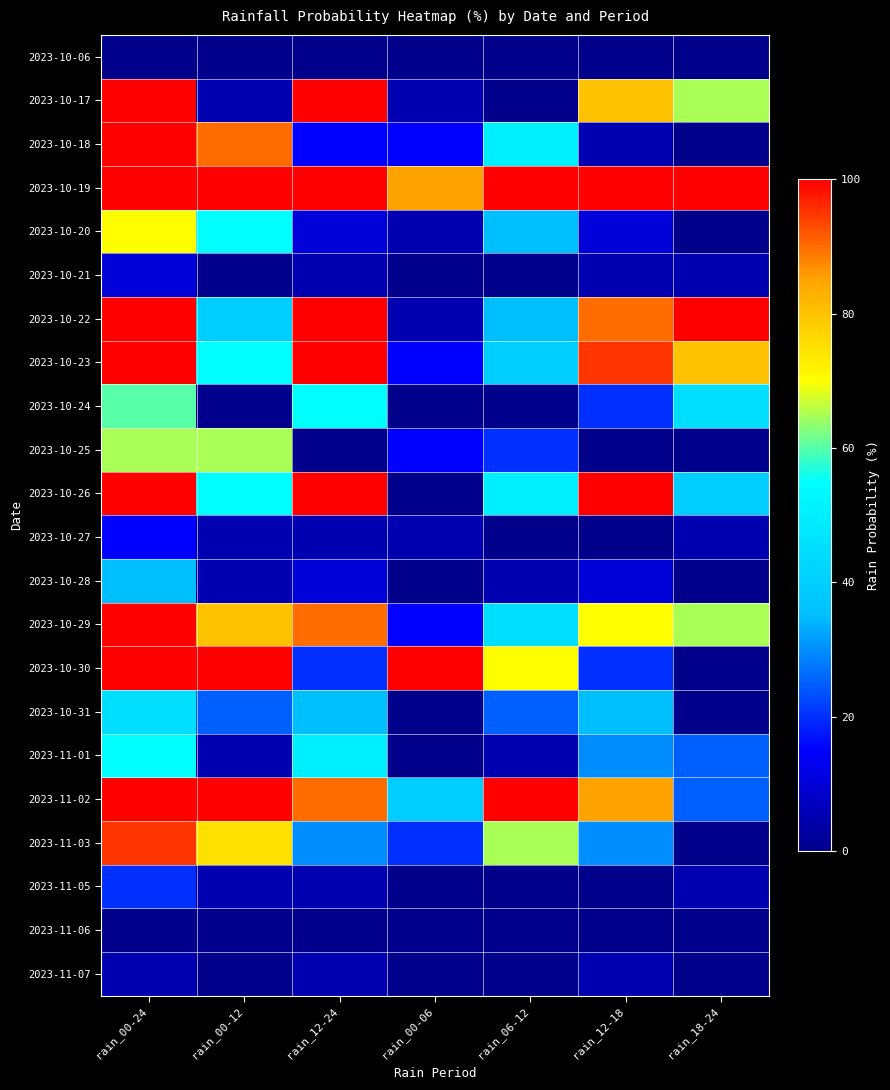

Reading right to left, extract all data points from this chart.

2023-10-06: rain_18-24=0	rain_12-18=0	rain_06-12=0	rain_00-06=0	rain_12-24=0	rain_00-12=0	rain_00-24=0
2023-10-17: rain_18-24=65	rain_12-18=80	rain_06-12=0	rain_00-06=5	rain_12-24=100	rain_00-12=5	rain_00-24=100
2023-10-18: rain_18-24=0	rain_12-18=5	rain_06-12=50	rain_00-06=15	rain_12-24=15	rain_00-12=90	rain_00-24=100
2023-10-19: rain_18-24=100	rain_12-18=100	rain_06-12=100	rain_00-06=85	rain_12-24=100	rain_00-12=100	rain_00-24=100
2023-10-20: rain_18-24=0	rain_12-18=10	rain_06-12=35	rain_00-06=5	rain_12-24=10	rain_00-12=55	rain_00-24=70
2023-10-21: rain_18-24=5	rain_12-18=5	rain_06-12=0	rain_00-06=0	rain_12-24=5	rain_00-12=0	rain_00-24=10
2023-10-22: rain_18-24=100	rain_12-18=90	rain_06-12=35	rain_00-06=5	rain_12-24=100	rain_00-12=40	rain_00-24=100
2023-10-23: rain_18-24=80	rain_12-18=95	rain_06-12=40	rain_00-06=15	rain_12-24=100	rain_00-12=55	rain_00-24=100
2023-10-24: rain_18-24=45	rain_12-18=20	rain_06-12=0	rain_00-06=0	rain_12-24=55	rain_00-12=0	rain_00-24=60
2023-10-25: rain_18-24=0	rain_12-18=0	rain_06-12=20	rain_00-06=15	rain_12-24=0	rain_00-12=65	rain_00-24=65
2023-10-26: rain_18-24=40	rain_12-18=100	rain_06-12=50	rain_00-06=0	rain_12-24=100	rain_00-12=55	rain_00-24=100
2023-10-27: rain_18-24=5	rain_12-18=0	rain_06-12=0	rain_00-06=5	rain_12-24=5	rain_00-12=5	rain_00-24=15
2023-10-28: rain_18-24=0	rain_12-18=10	rain_06-12=5	rain_00-06=0	rain_12-24=10	rain_00-12=5	rain_00-24=35
2023-10-29: rain_18-24=65	rain_12-18=70	rain_06-12=45	rain_00-06=15	rain_12-24=90	rain_00-12=80	rain_00-24=100
2023-10-30: rain_18-24=0	rain_12-18=20	rain_06-12=70	rain_00-06=100	rain_12-24=20	rain_00-12=100	rain_00-24=100
2023-10-31: rain_18-24=0	rain_12-18=35	rain_06-12=25	rain_00-06=0	rain_12-24=35	rain_00-12=25	rain_00-24=45
2023-11-01: rain_18-24=25	rain_12-18=30	rain_06-12=5	rain_00-06=0	rain_12-24=50	rain_00-12=5	rain_00-24=55
2023-11-02: rain_18-24=25	rain_12-18=85	rain_06-12=100	rain_00-06=40	rain_12-24=90	rain_00-12=100	rain_00-24=100
2023-11-03: rain_18-24=0	rain_12-18=30	rain_06-12=65	rain_00-06=20	rain_12-24=30	rain_00-12=75	rain_00-24=95
2023-11-05: rain_18-24=5	rain_12-18=0	rain_06-12=0	rain_00-06=0	rain_12-24=5	rain_00-12=5	rain_00-24=20
2023-11-06: rain_18-24=0	rain_12-18=0	rain_06-12=0	rain_00-06=0	rain_12-24=0	rain_00-12=0	rain_00-24=0
2023-11-07: rain_18-24=0	rain_12-18=5	rain_06-12=0	rain_00-06=0	rain_12-24=5	rain_00-12=0	rain_00-24=5